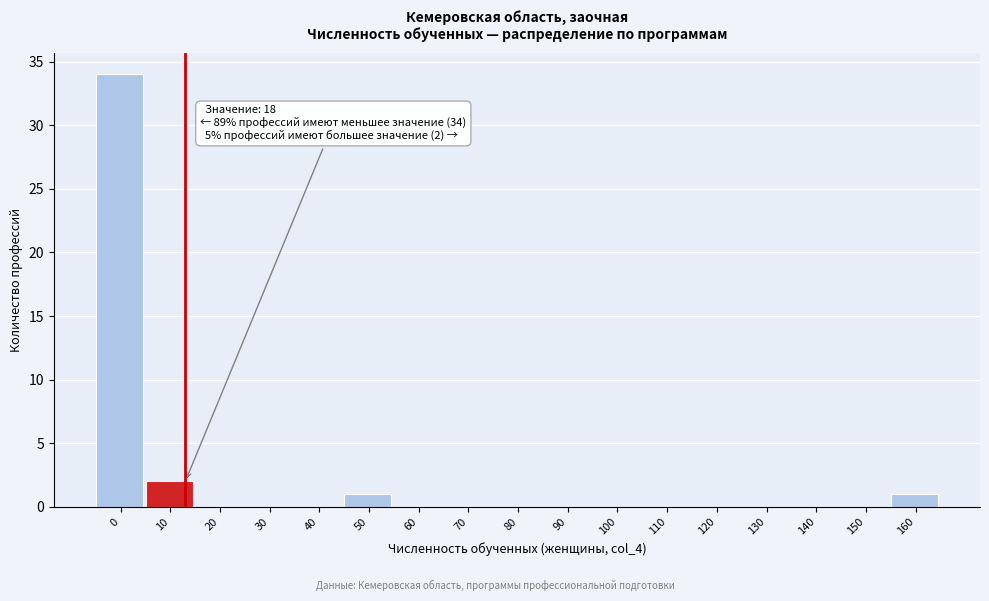

Reading left to right, list all the values displayed in this chart.

0=34	10=2	20=0	30=0	40=0	50=1	60=0	70=0	80=0	90=0	100=0	110=0	120=0	130=0	140=0	150=0	160=1